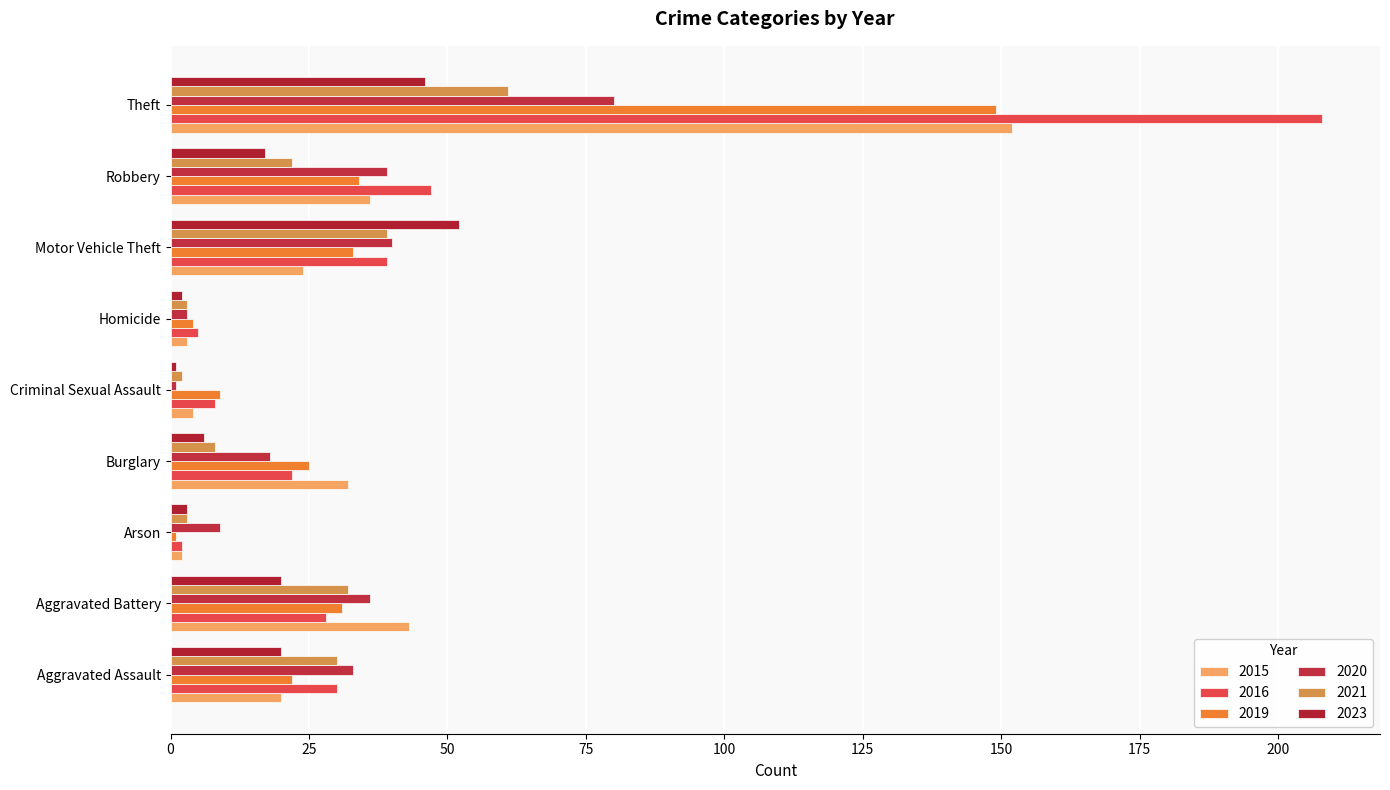

How many series are shown in this chart?

6